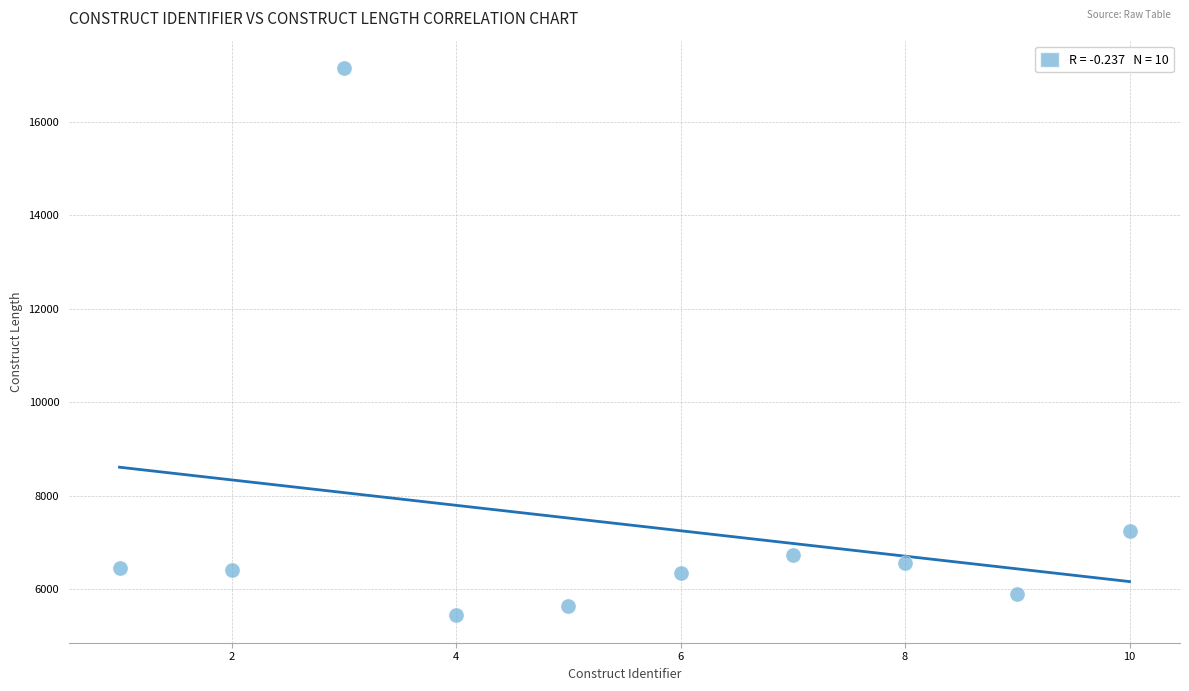

What Y value in the scatter plot is closest to 11295?

7239